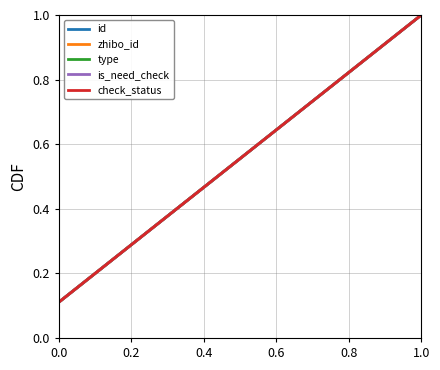

Does the chart display data point markers on the line(s)?

No